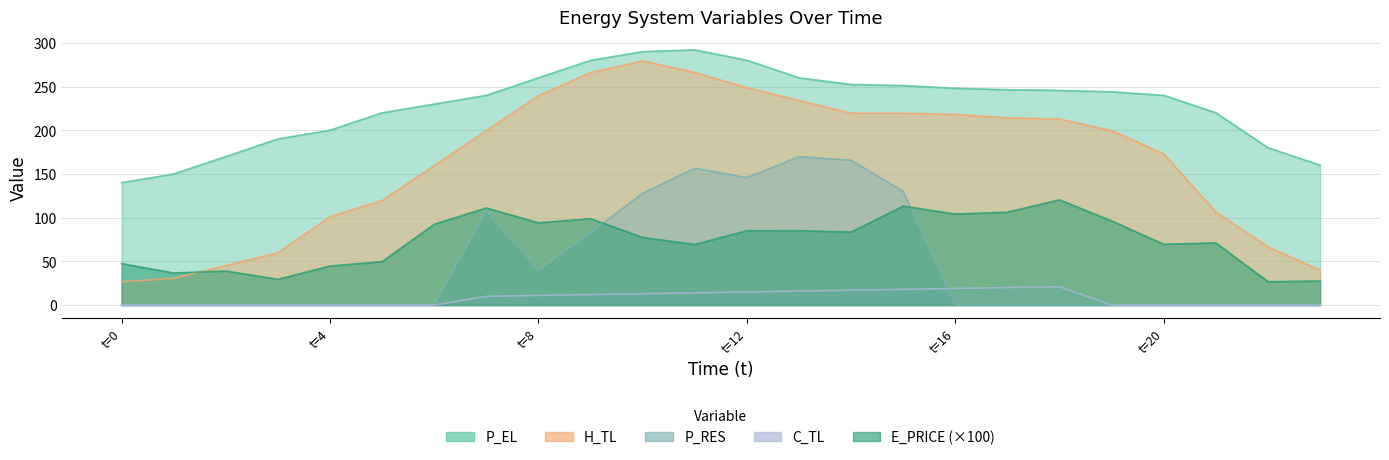

How many positive values does the C_TL series have?

12